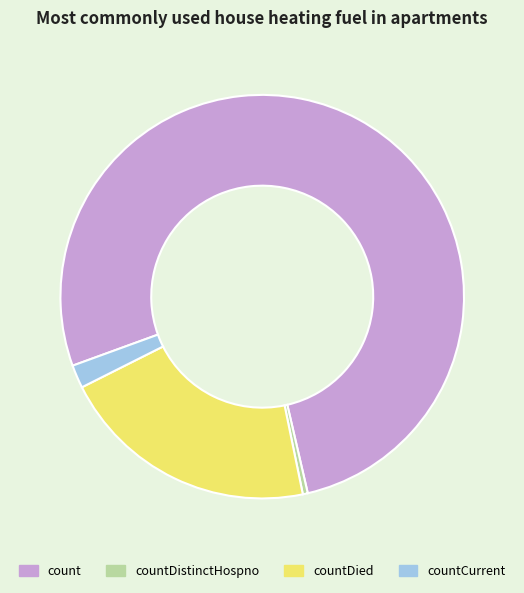

Is the sum of countDistinctHospno and countCurrent greater than half?

No